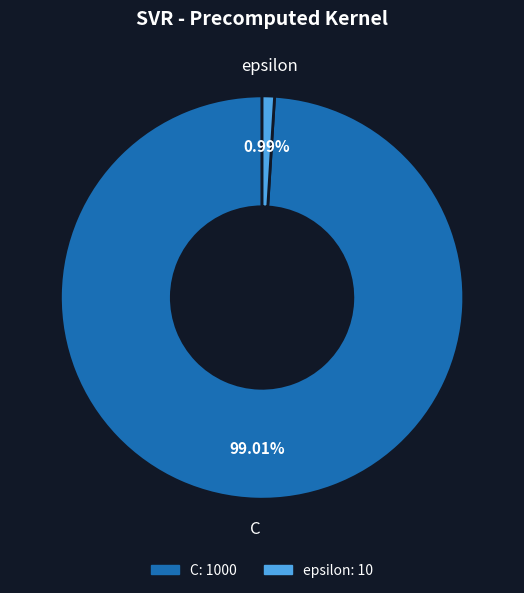

Which has a higher value, C or epsilon?

C